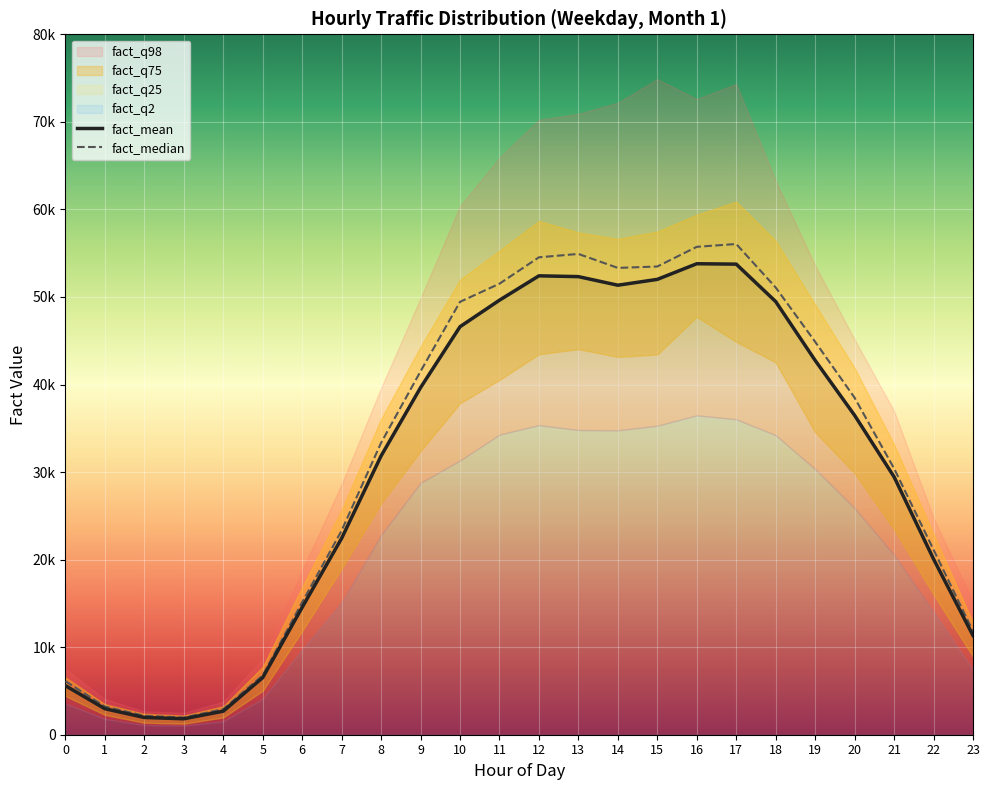

What is the total value across all series at 2?

11682.1